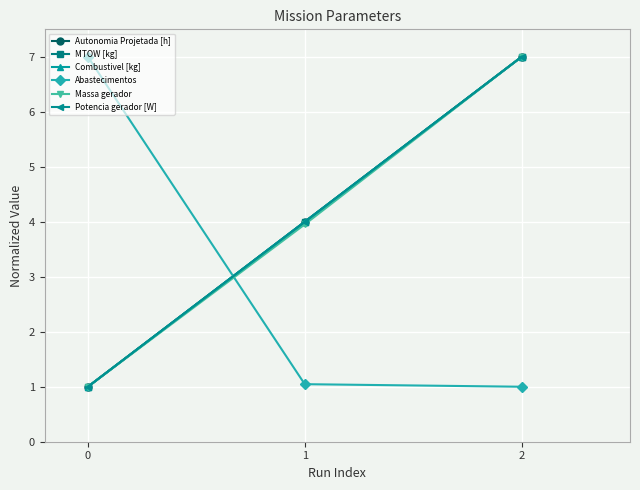

Reading left to right, transcribe all the data shown in this chart.

Autonomia Projetada [h]: 1.0	4.0	7.0
MTOW [kg]: 1.0	4.0	7.0
Combustivel [kg]: 1.0	4.0	7.0
Abastecimentos: 7.0	1.0	1.0
Massa gerador: 1.0	4.0	7.0
Potencia gerador [W]: 1.0	4.0	7.0